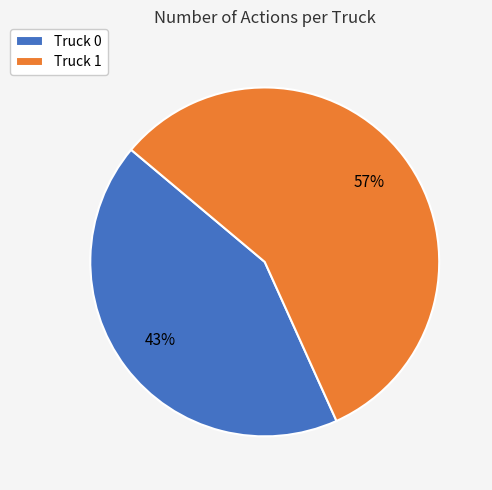

Which slice is the smallest?

Truck 0